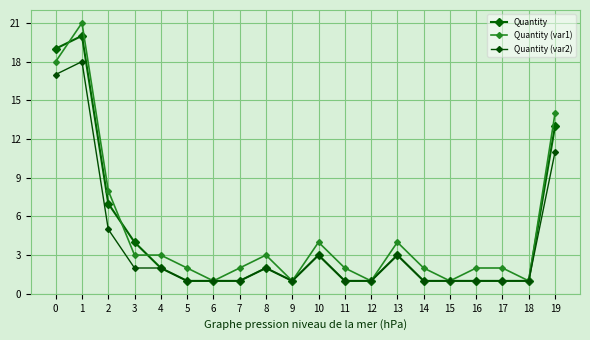

What is the average value of the Quantity (var1) series?

5